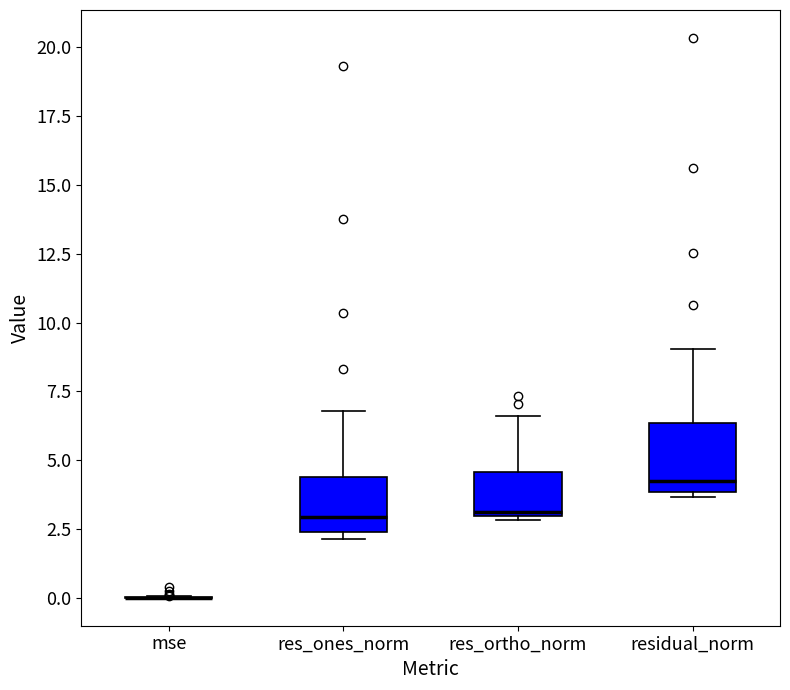

Comparing the boxes themselves (not the whiskers), which one is the tallest?

residual_norm